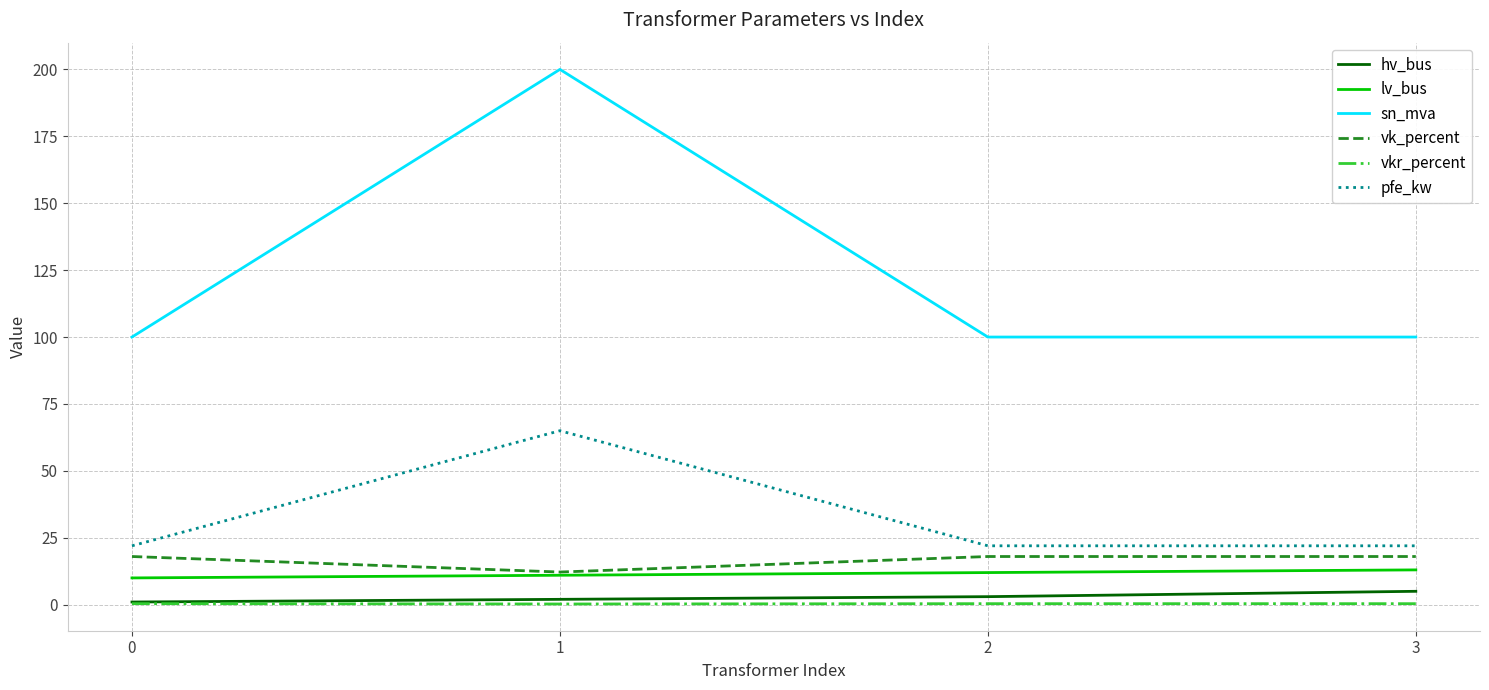

True or false: pfe_kw and hv_bus cross at least once.

False